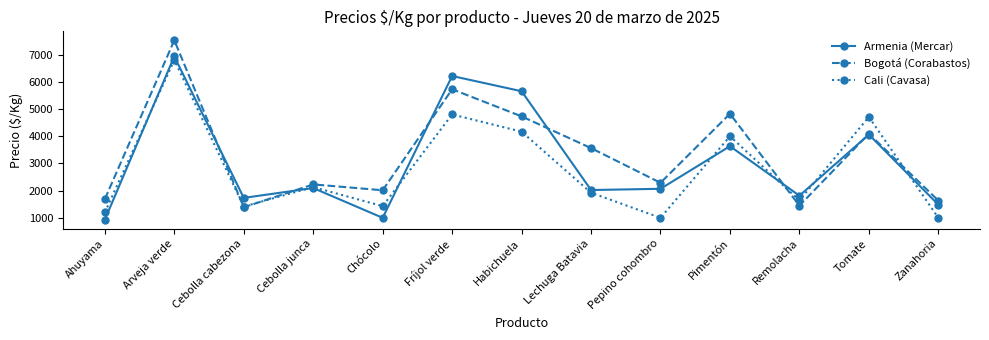

What is the maximum value for Armenia (Mercar)?

6933